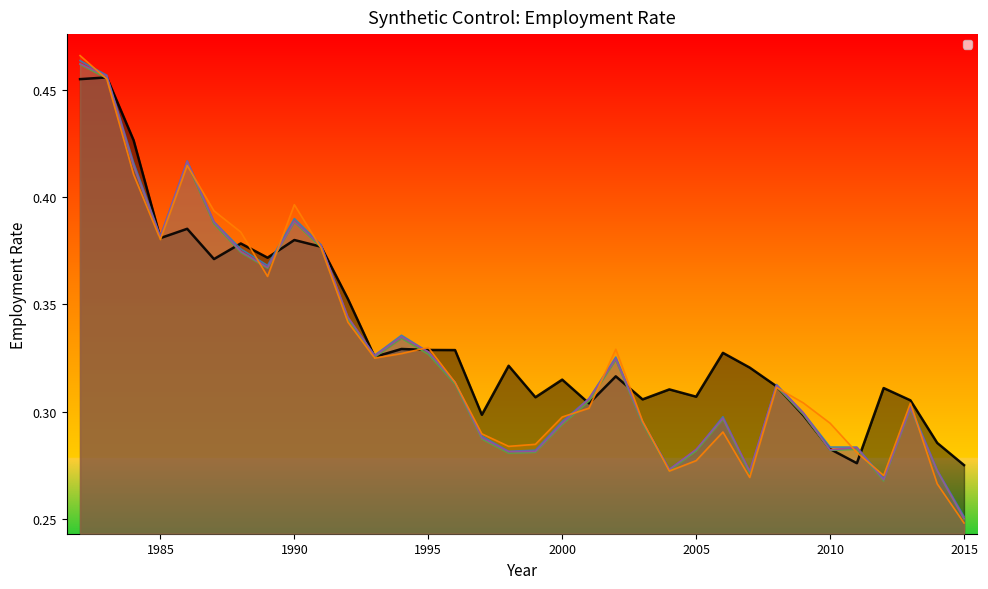

Reading left to right, what are all the values shown in this chart?

_Y_treated: 0.5	0.5	0.4	0.4	0.4	0.4	0.4	0.4	0.4	0.4	0.4	0.3	0.3	0.3	0.3	0.3	0.3	0.3	0.3	0.3	0.3	0.3	0.3	0.3	0.3	0.3	0.3	0.3	0.3	0.3	0.3	0.3	0.3	0.3
_allin_synth: 0.5	0.5	0.4	0.4	0.4	0.4	0.4	0.4	0.4	0.4	0.3	0.3	0.3	0.3	0.3	0.3	0.3	0.3	0.3	0.3	0.3	0.3	0.3	0.3	0.3	0.3	0.3	0.3	0.3	0.3	0.3	0.3	0.3	0.3
_no_1_synth: 0.5	0.5	0.4	0.4	0.4	0.4	0.4	0.4	0.4	0.4	0.3	0.3	0.3	0.3	0.3	0.3	0.3	0.3	0.3	0.3	0.3	0.3	0.3	0.3	0.3	0.3	0.3	0.3	0.3	0.3	0.3	0.3	0.3	0.3
_no_4_synth: 0.5	0.5	0.4	0.4	0.4	0.4	0.4	0.4	0.4	0.4	0.3	0.3	0.3	0.3	0.3	0.3	0.3	0.3	0.3	0.3	0.3	0.3	0.3	0.3	0.3	0.3	0.3	0.3	0.3	0.3	0.3	0.3	0.3	0.3
_no_5_synth: 0.5	0.5	0.4	0.4	0.4	0.4	0.4	0.4	0.4	0.4	0.3	0.3	0.3	0.3	0.3	0.3	0.3	0.3	0.3	0.3	0.3	0.3	0.3	0.3	0.3	0.3	0.3	0.3	0.3	0.3	0.3	0.3	0.3	0.3
_no_8_synth: 0.5	0.5	0.4	0.4	0.4	0.4	0.4	0.4	0.4	0.4	0.3	0.3	0.3	0.3	0.3	0.3	0.3	0.3	0.3	0.3	0.3	0.3	0.3	0.3	0.3	0.3	0.3	0.3	0.3	0.3	0.3	0.3	0.3	0.2